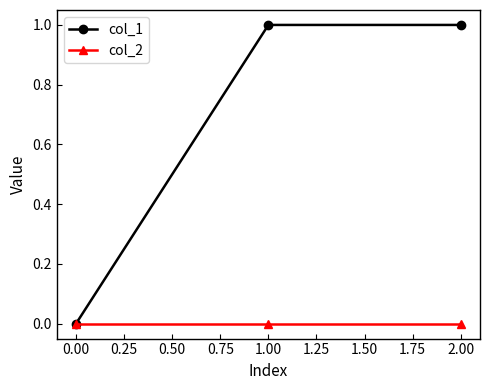

Which series has the largest total across all categories?

col_1